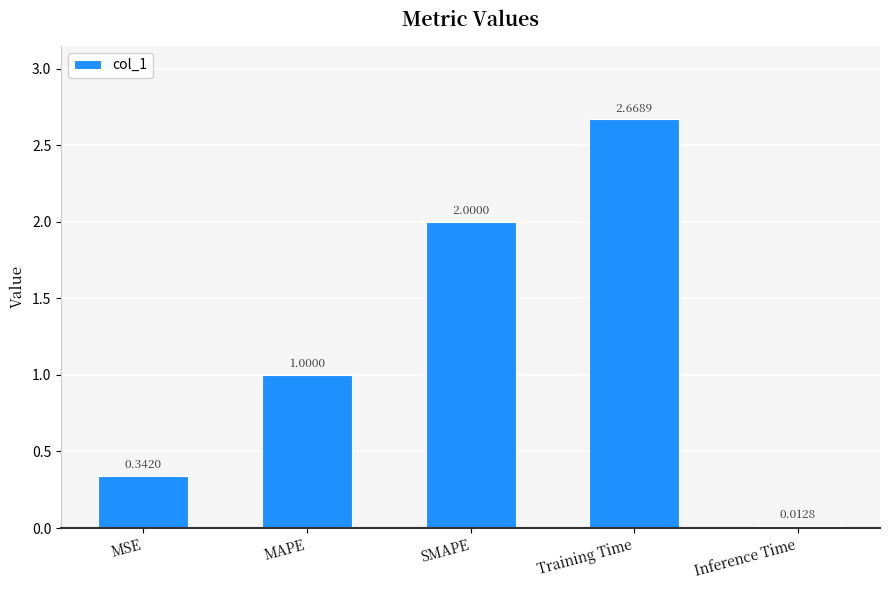

At which label is the value closest to 1?

MAPE